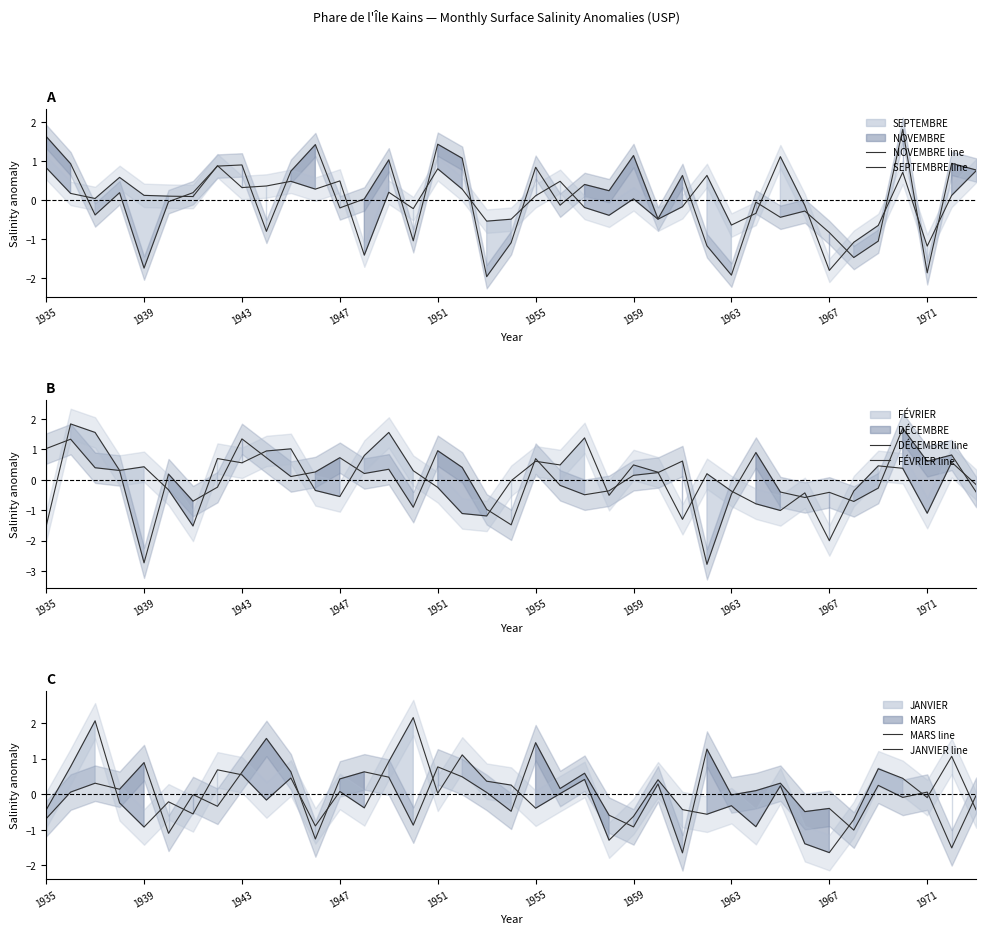

How many lines are shown in the chart?

6